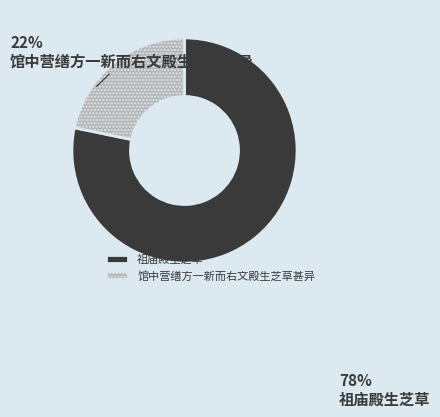

What is the largest slice in the pie chart?

祖庙殿生芝草